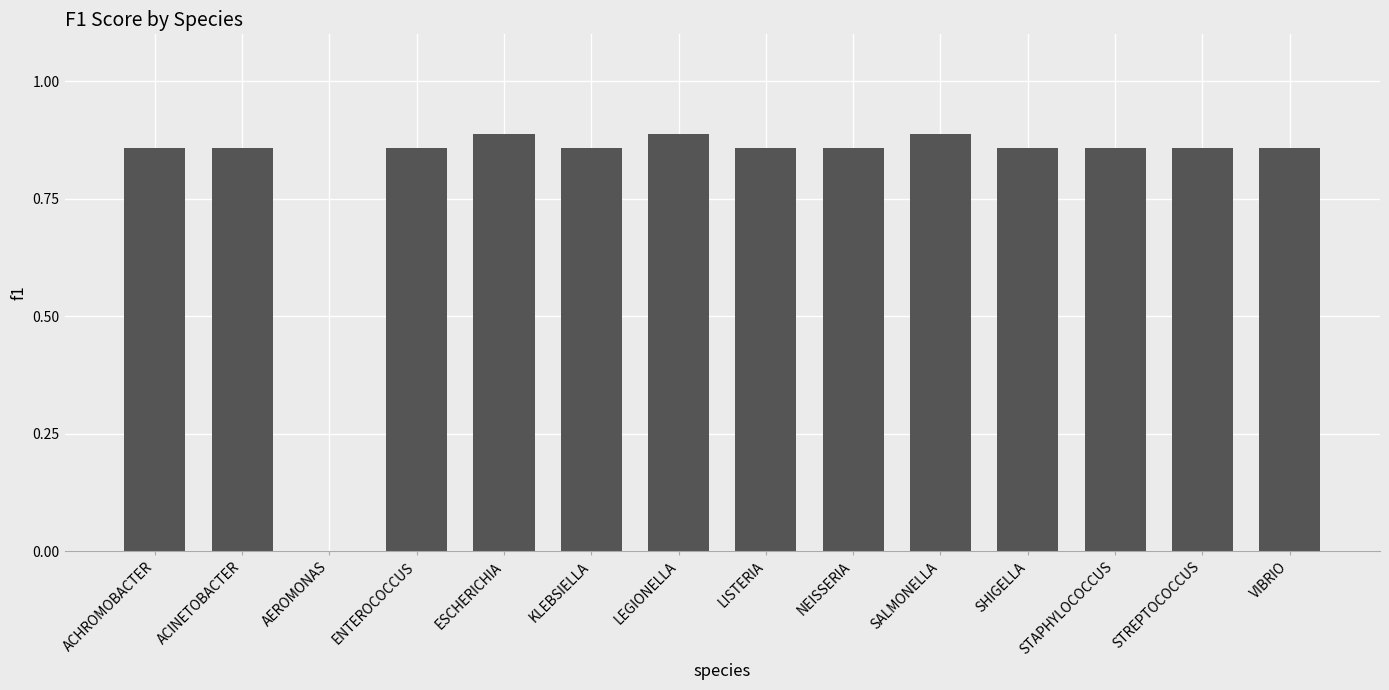

How many values are above zero?

13